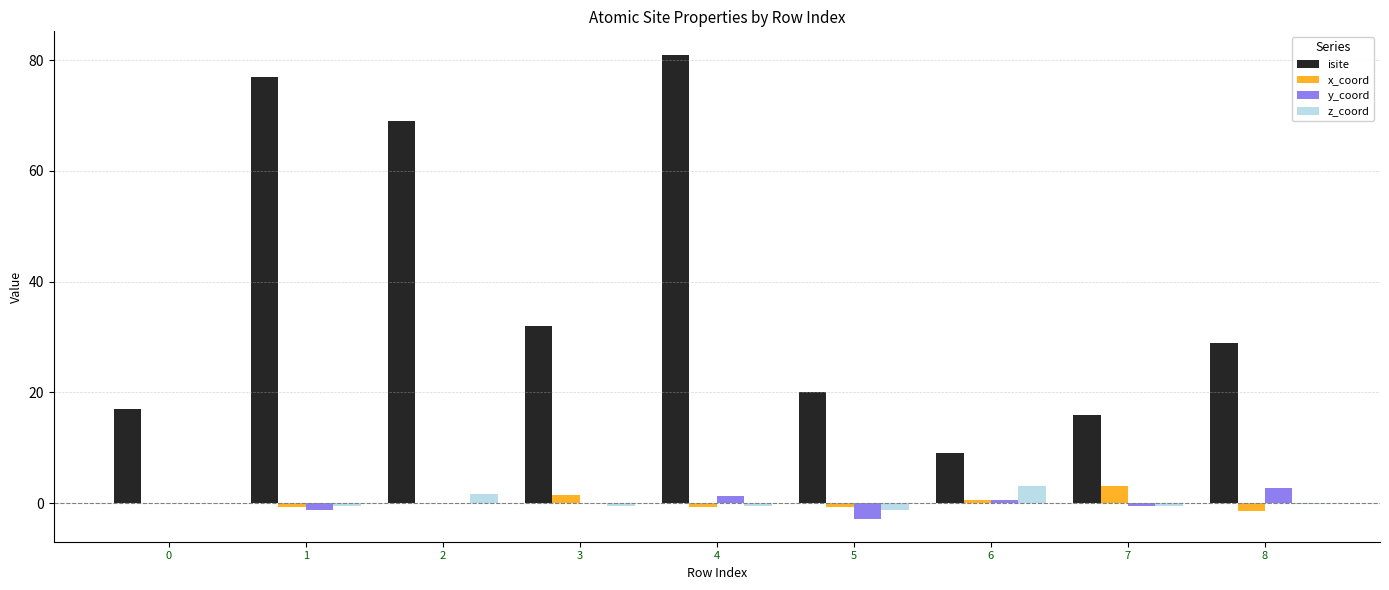

The z_coord series shows -0.4 at 7. True or false?

True